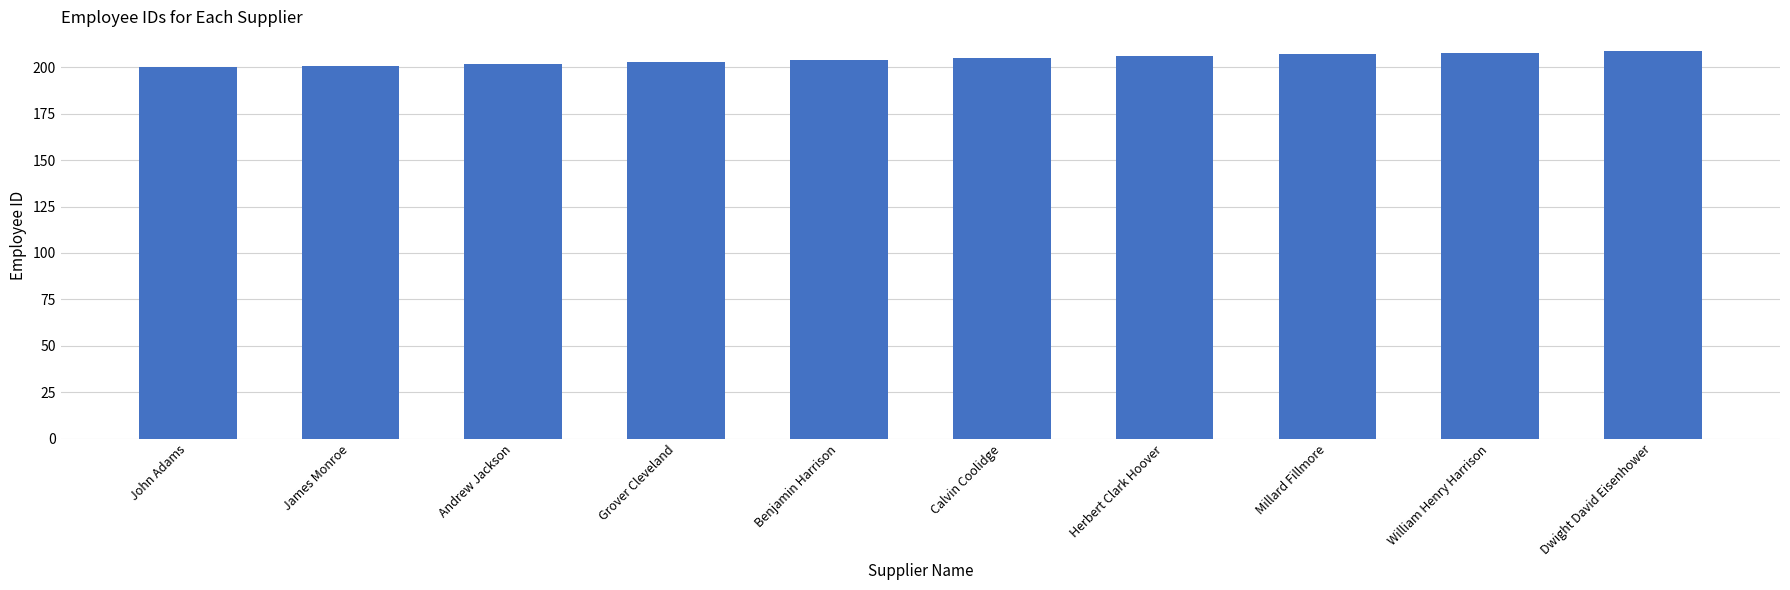

How many categories are shown in the chart?

10